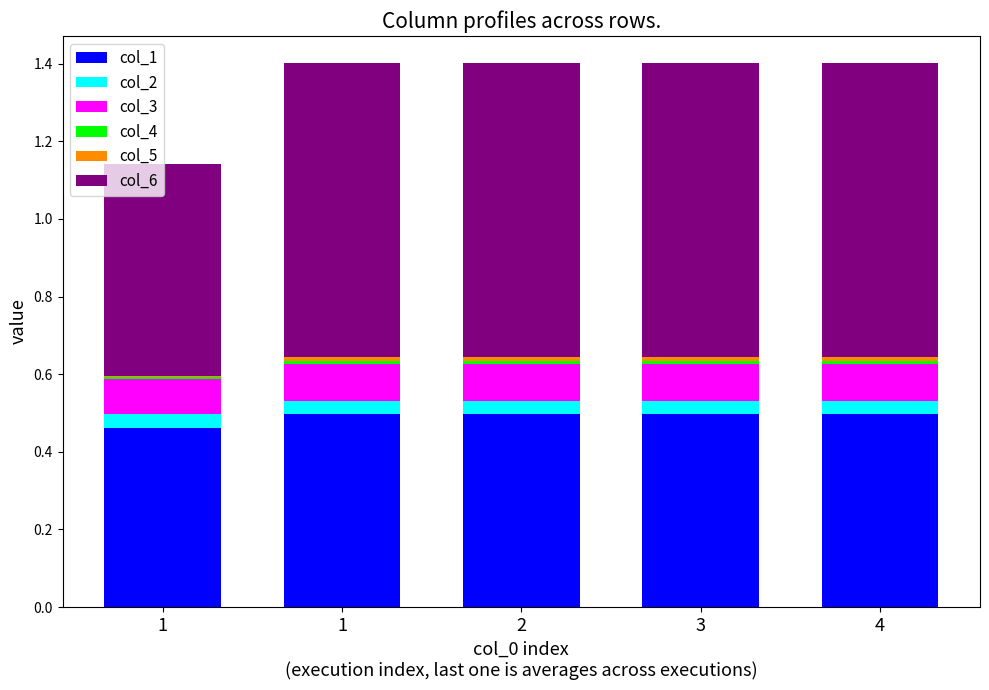

The value of col_4 at 2 is 0.0. True or false?

False